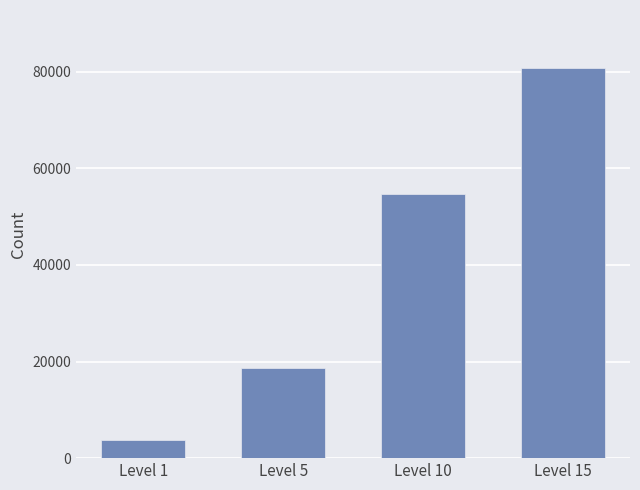

At which category does the chart reach its minimum across all series?

Level 1